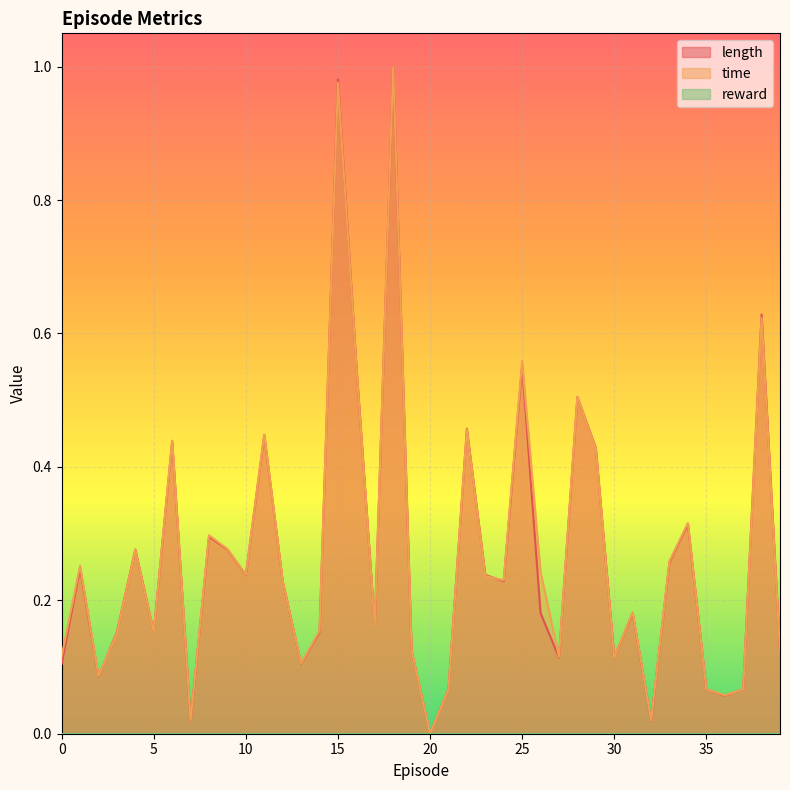

Does the chart display data point markers on the line(s)?

No